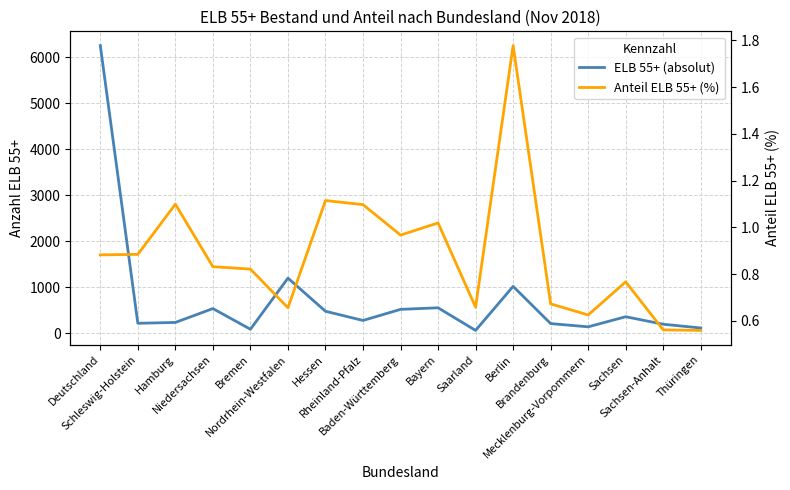

What is the label of the 16th point from the left?

Sachsen-Anhalt